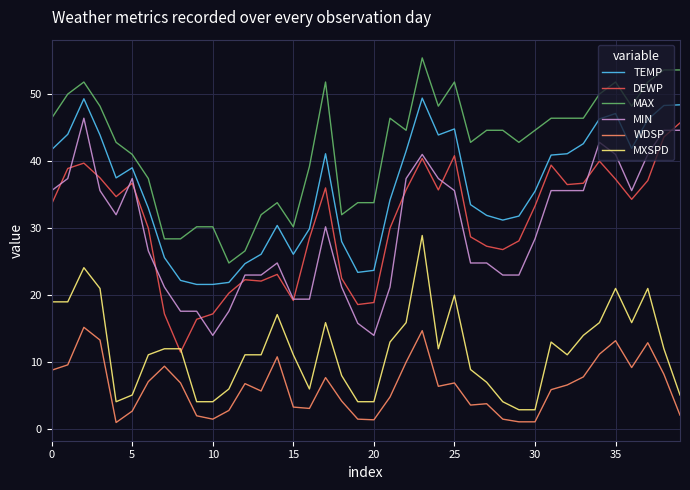

True or false: WDSP and MXSPD intersect in this chart.

False